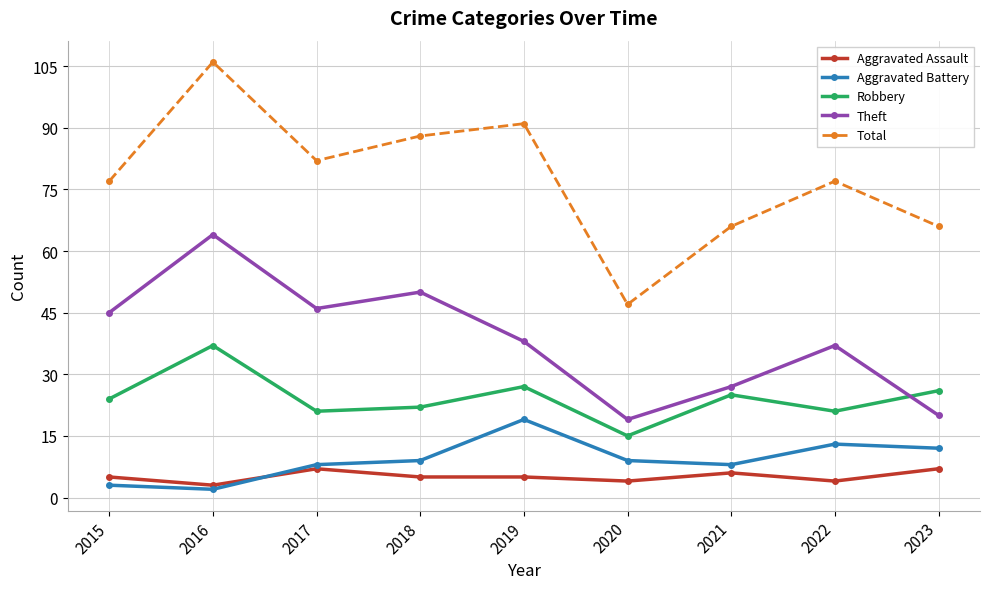

True or false: Aggravated Assault and Theft intersect in this chart.

False